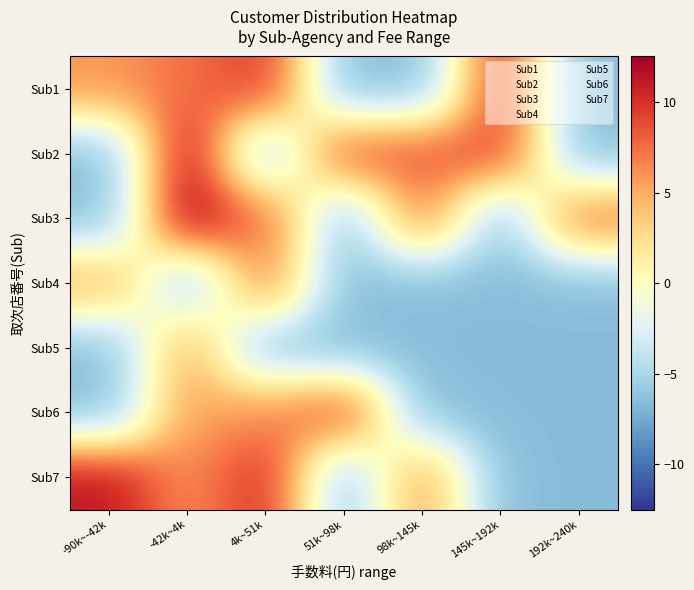

Between -90k~-42k and 145k~192k, which series saw the biggest shift?

Sub7